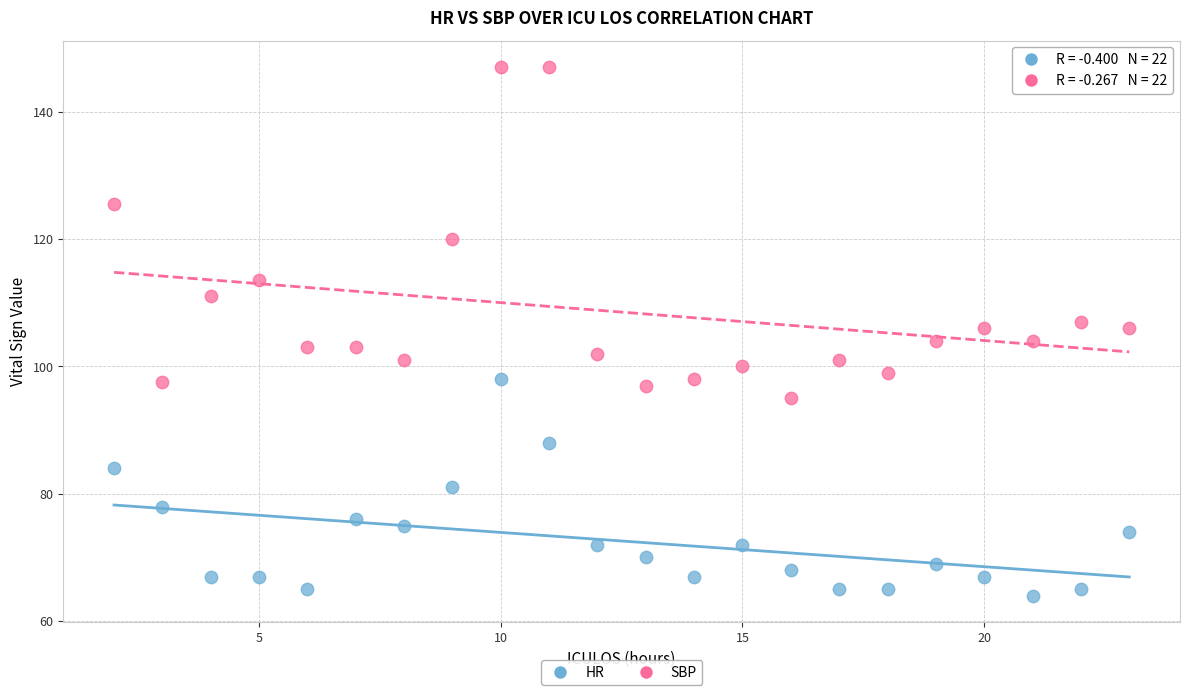

Which series contains the highest Y value?

SBP